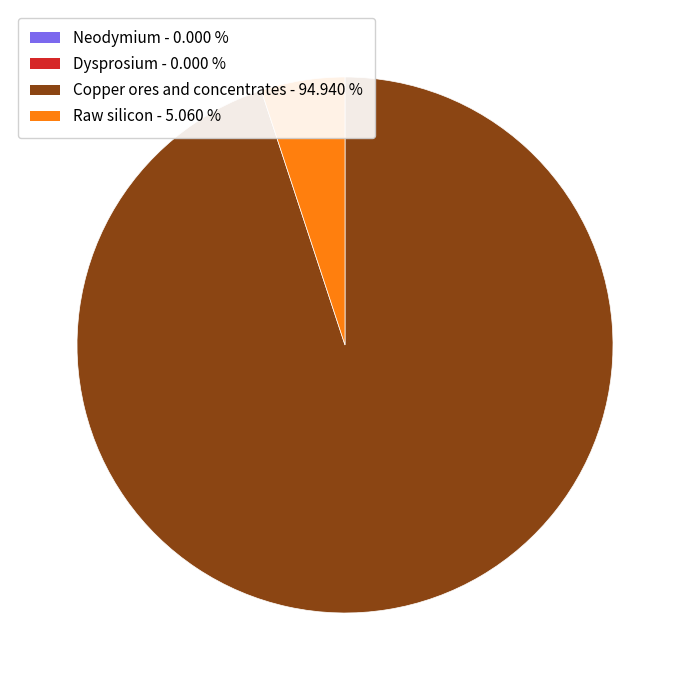

Which category has the biggest portion of the pie?

Copper ores and concentrates